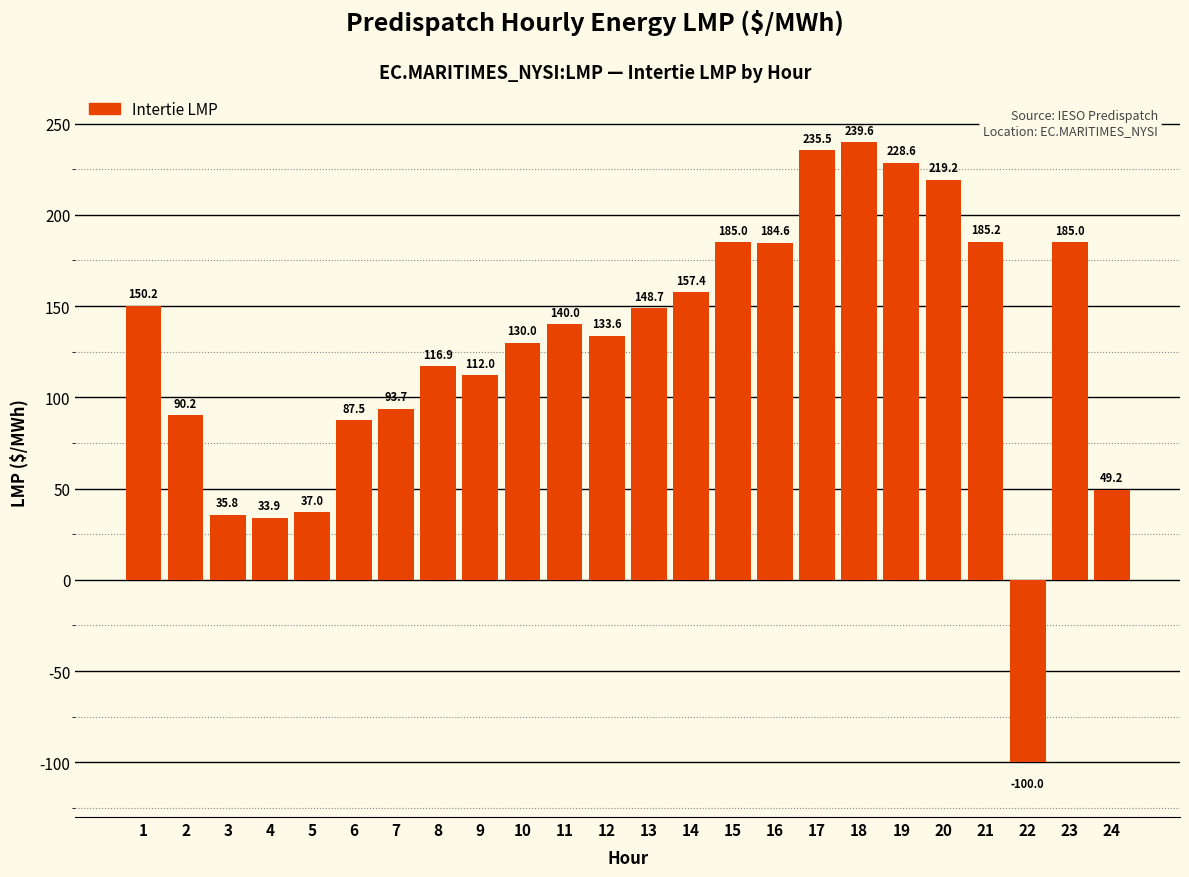

What is the difference between the maximum and minimum values?

339.6